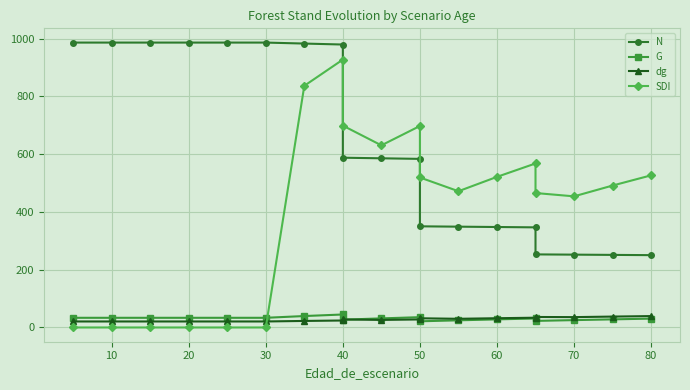

What is the difference between the maximum and minimum values in the dg series?

18.7